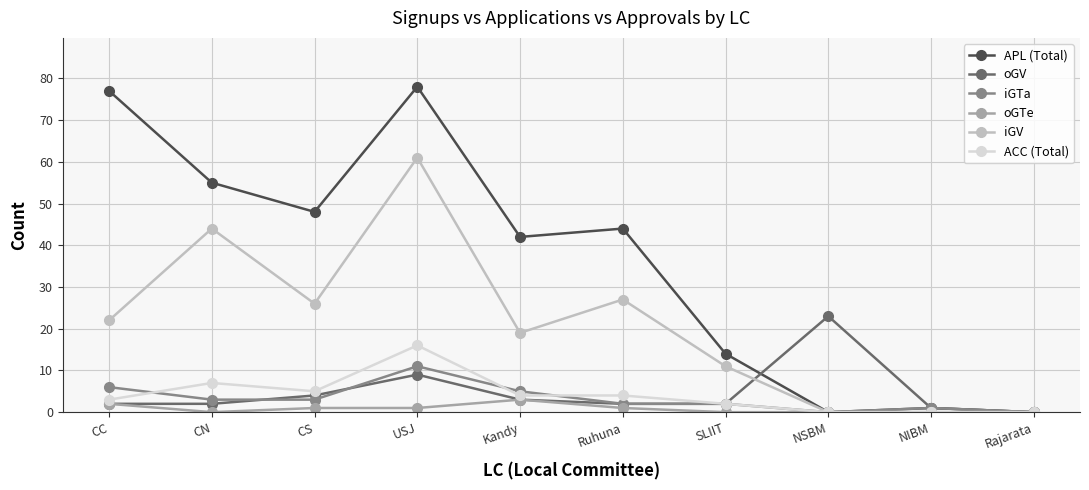

Between Kandy and NIBM, which series saw the biggest shift?

APL (Total)